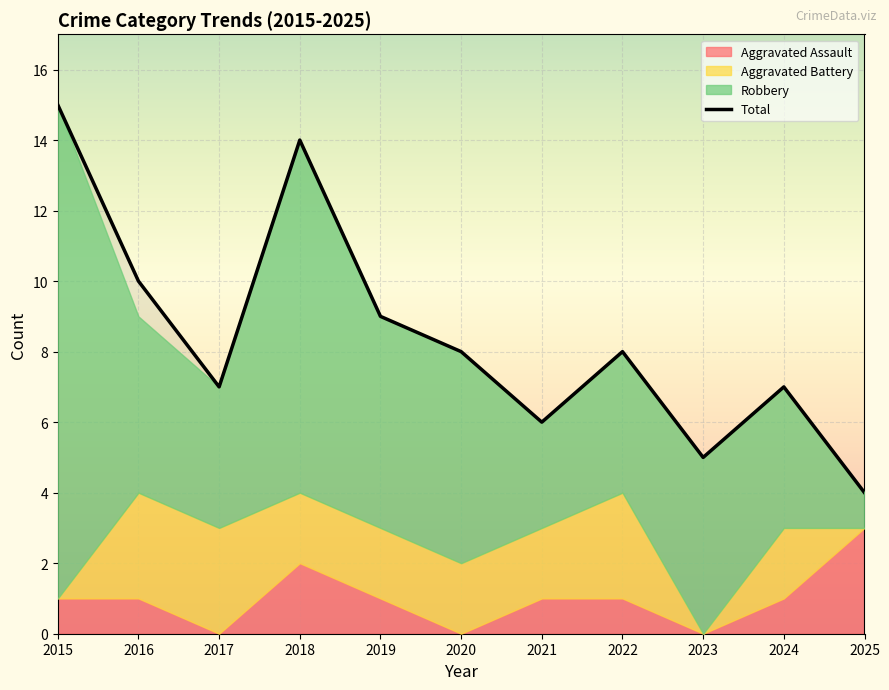

The value of Aggravated Assault at 2015 is 1. True or false?

False